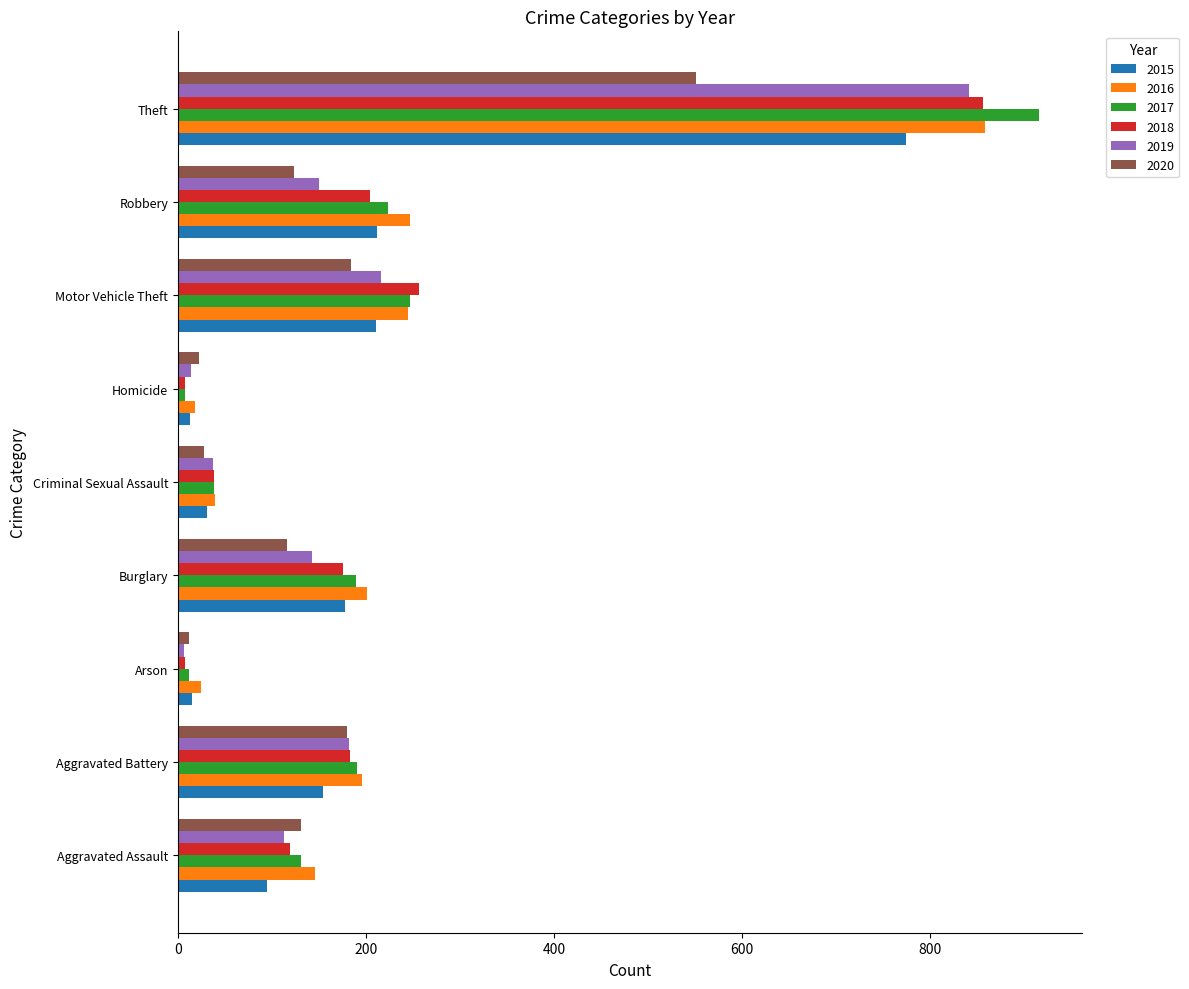

What is the difference between the maximum and second lowest values in the 2018 series?

848